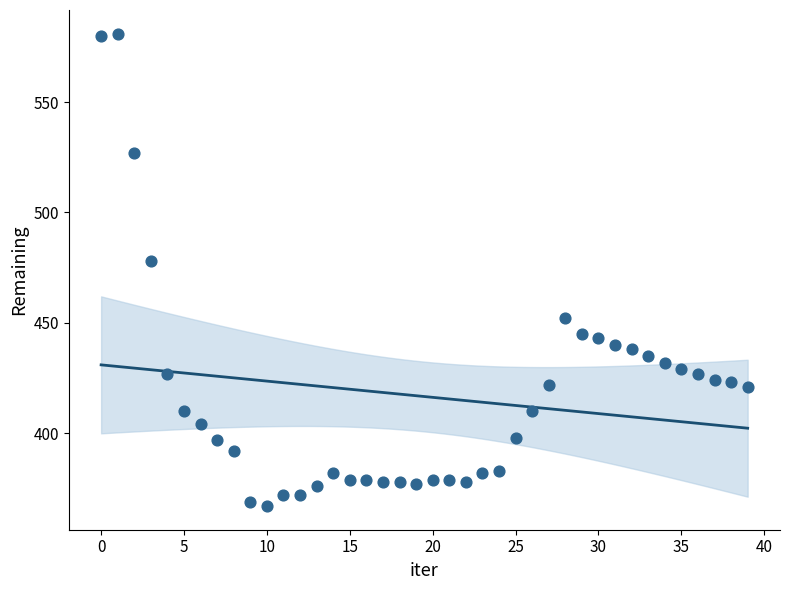

What Y value in the scatter plot is closest to 474?

478